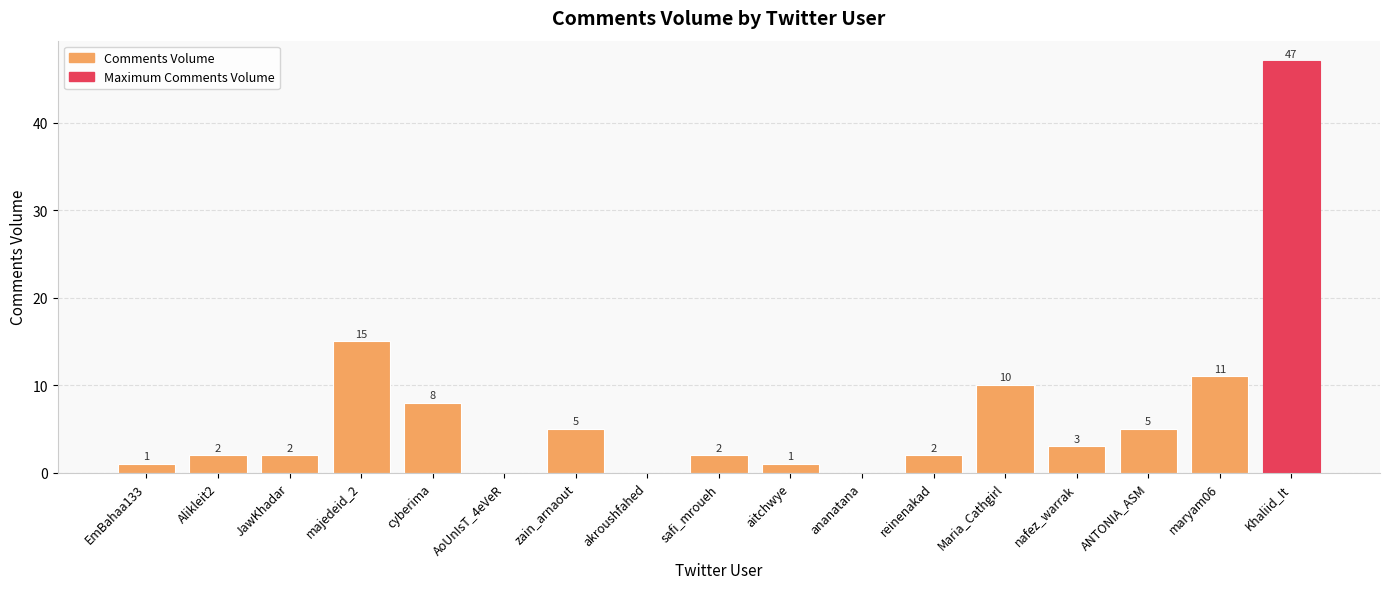

How many positive values are there?

14